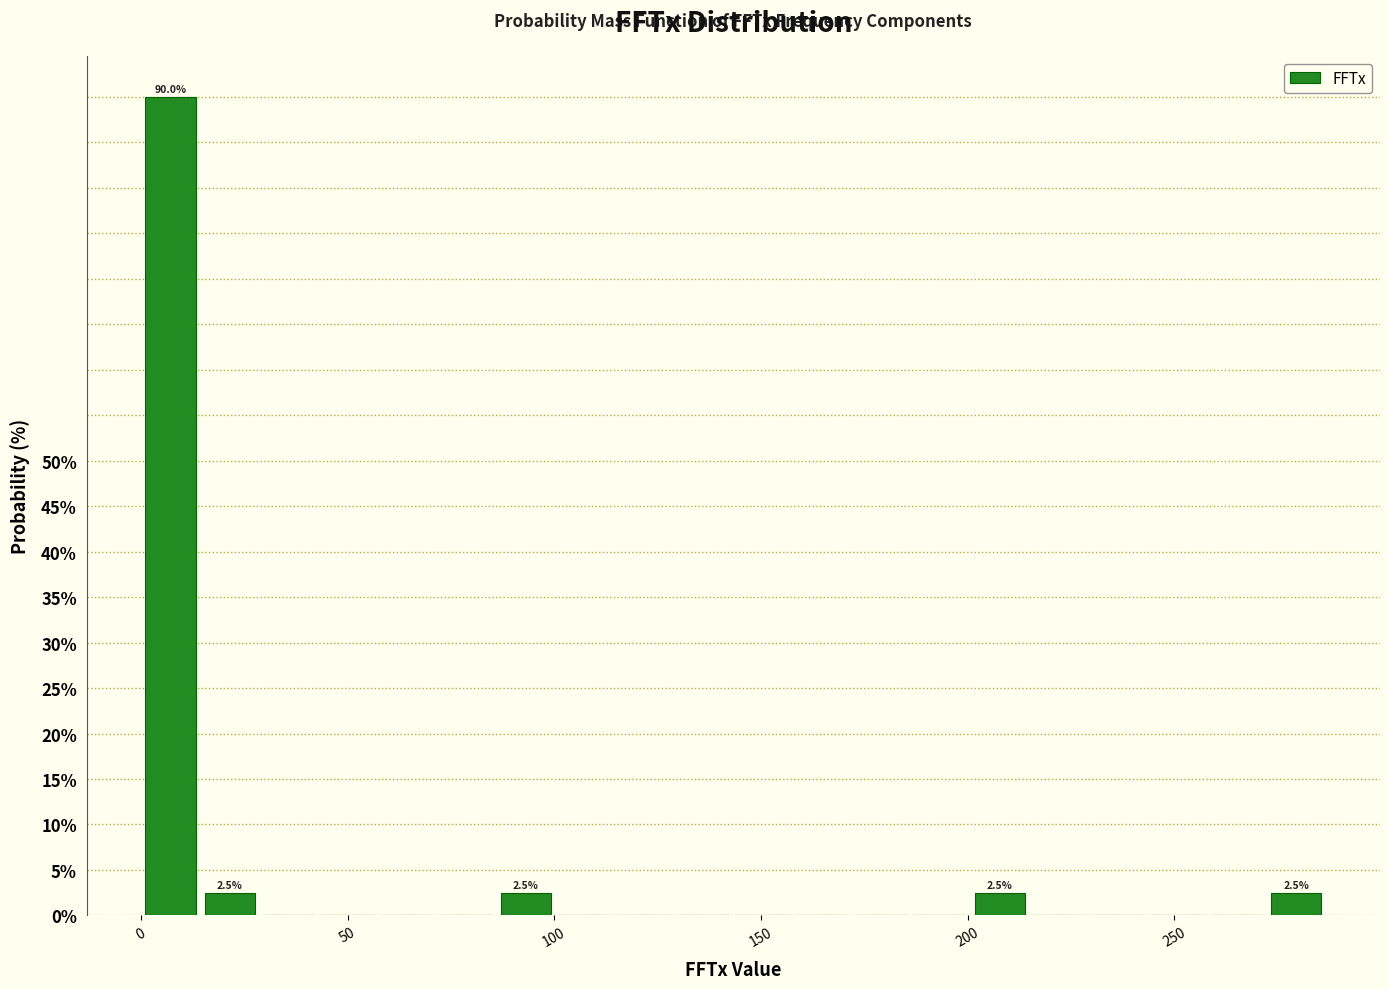

Around what value on the x-axis is the tallest bar? Give the approximate position of its centre, as read against the axis.

5